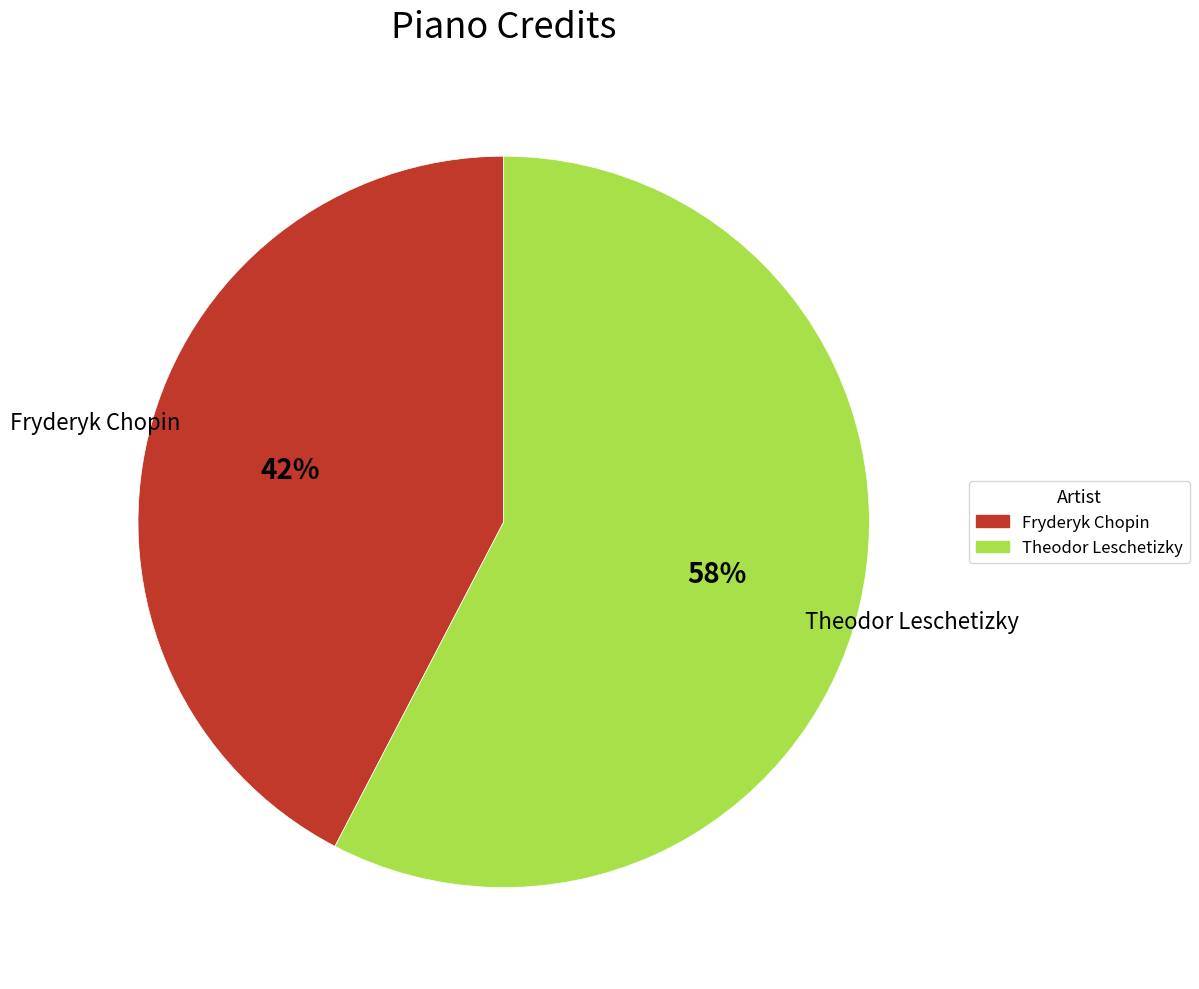

What is the majority slice?

Theodor Leschetizky